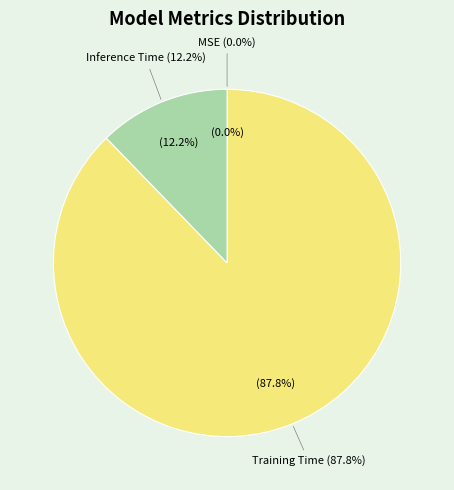

Do Training Time and Inference Time together represent more than half of the pie?

Yes